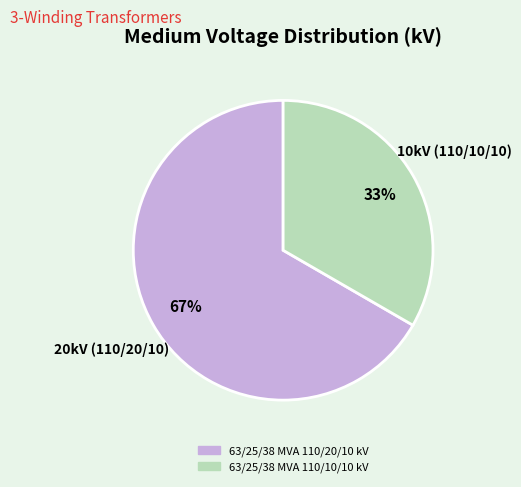

To the nearest percent, what portion does 63/25/38 MVA 110/10/10 kV represent?

33%